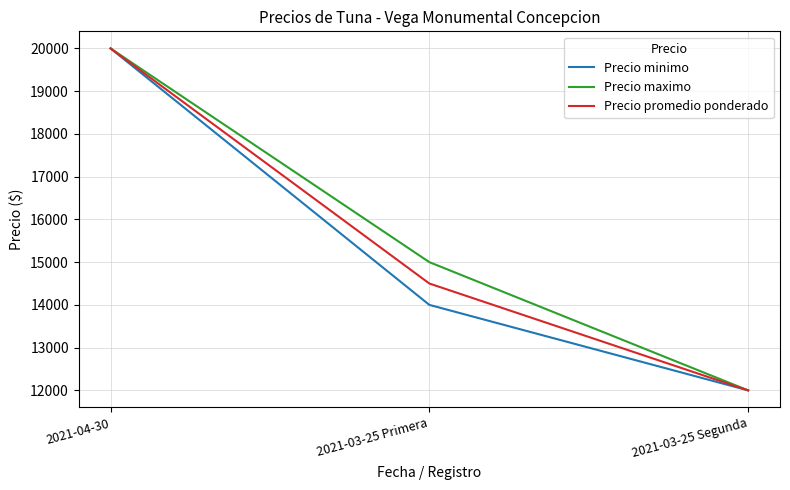

Is it true that Precio promedio ponderado equals 12000 at 2021-03-25 Segunda?

True